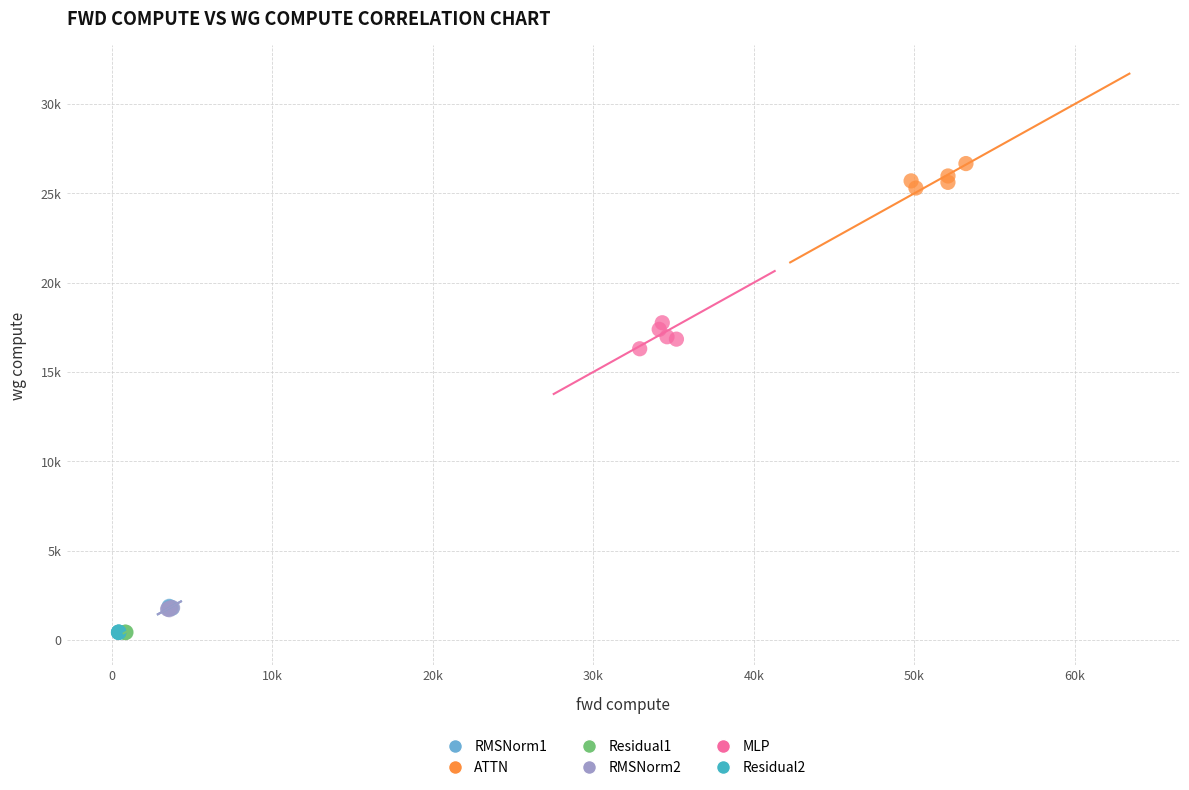

What are all the series names shown in the legend?

RMSNorm1, ATTN, Residual1, RMSNorm2, MLP, Residual2